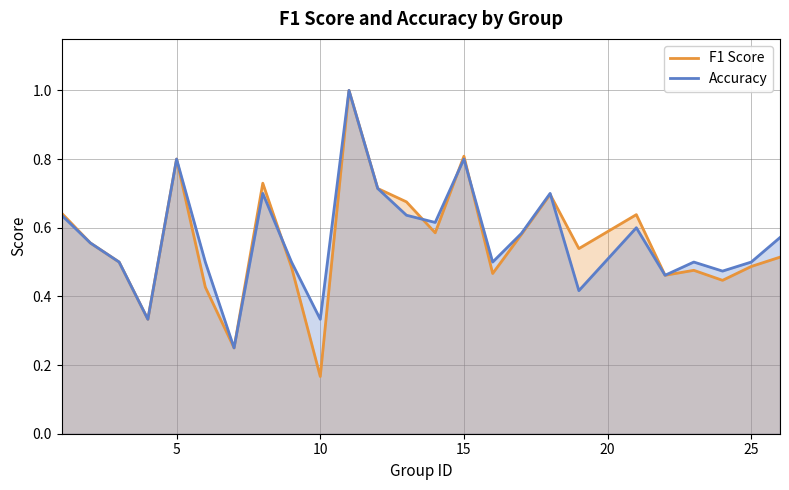

What is the lowest value of the Accuracy series?

0.2